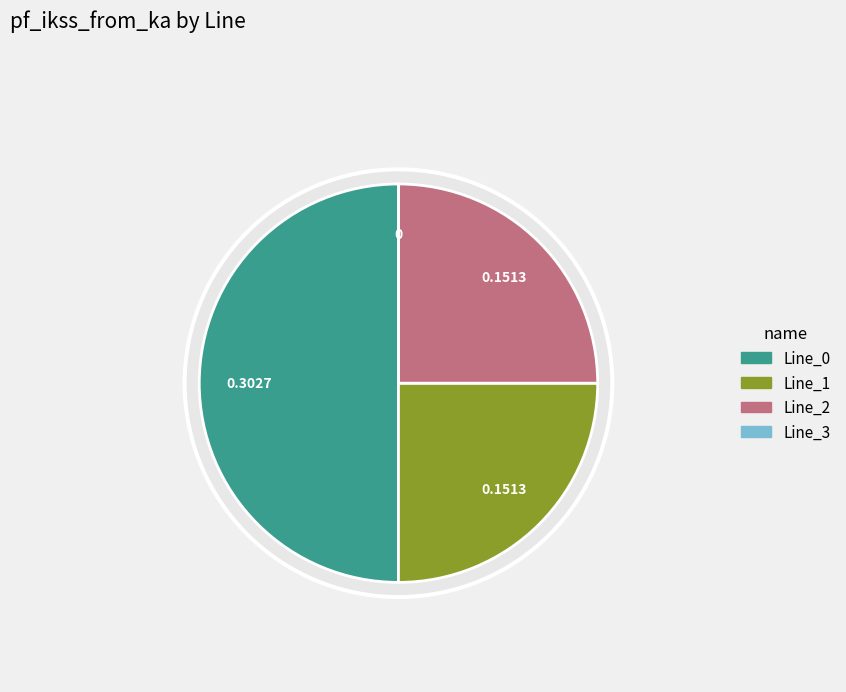

How many slices are in this pie chart?

4